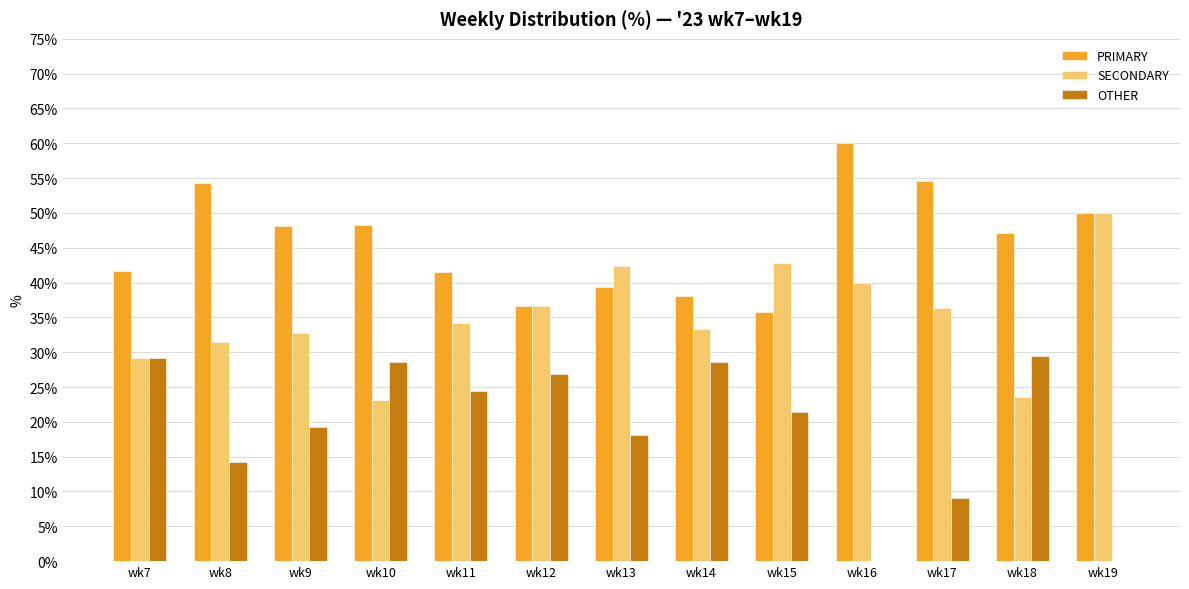

Which series has the largest total across all categories?

PRIMARY